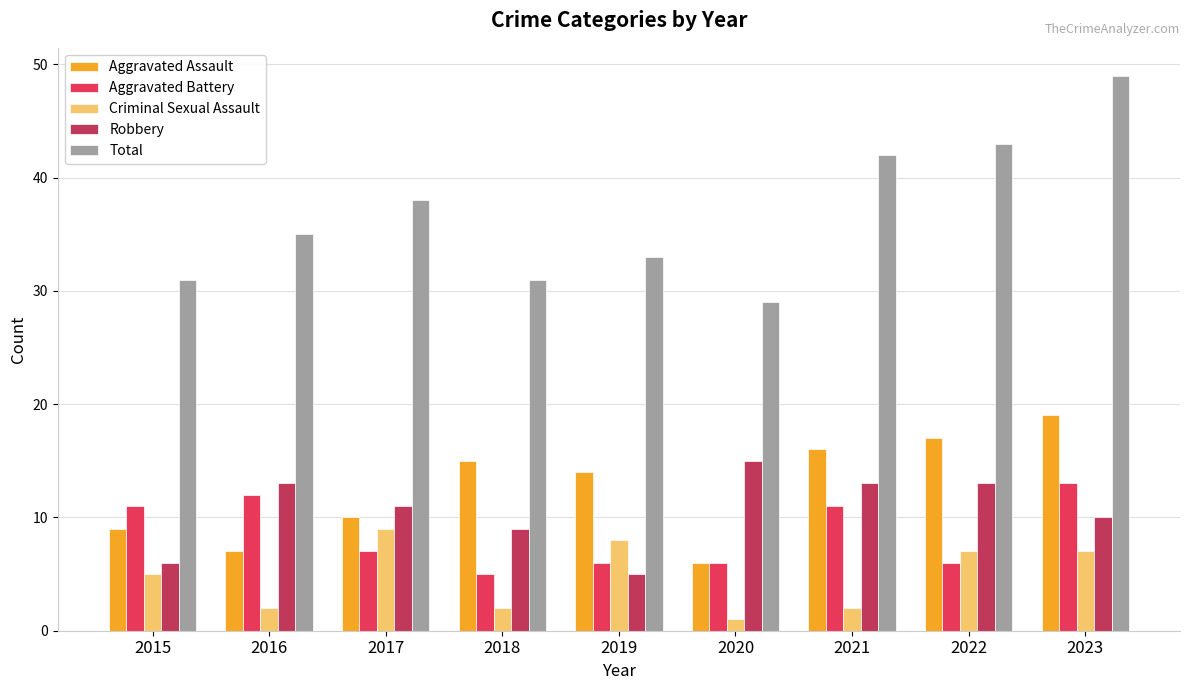

What is the highest value of the Total series?

49